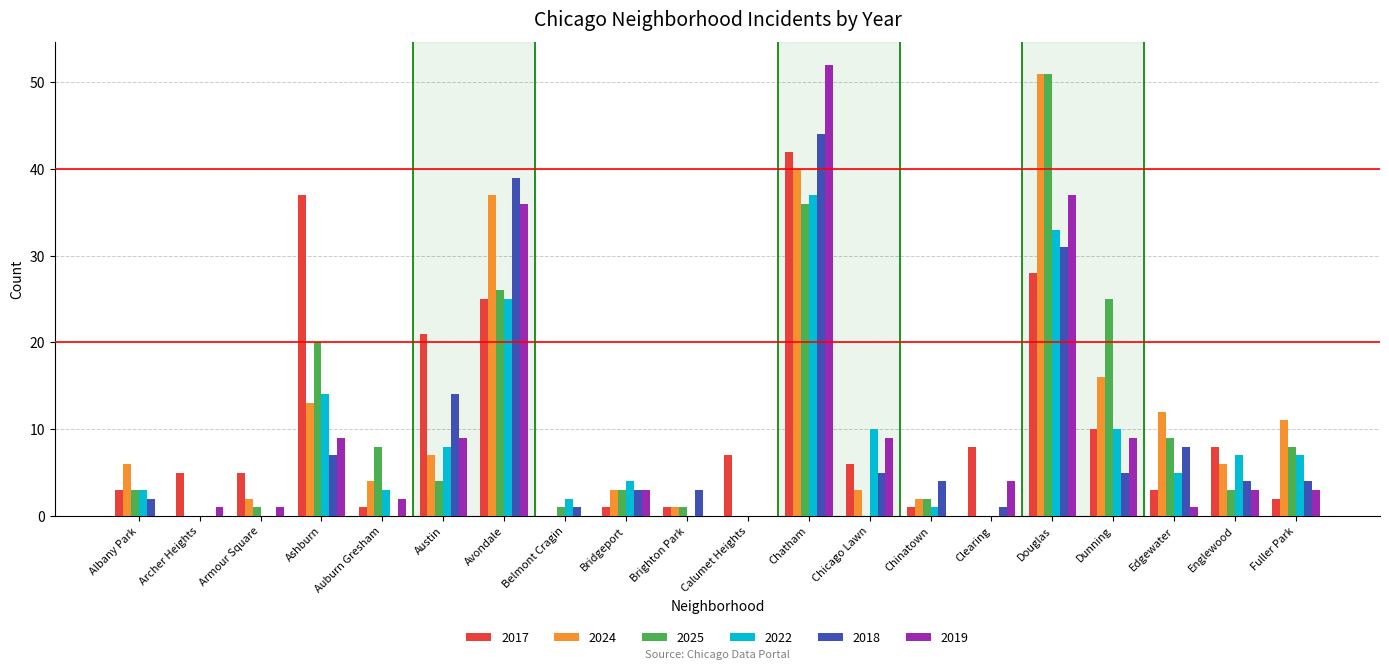

Count the number of categories in the chart.

20